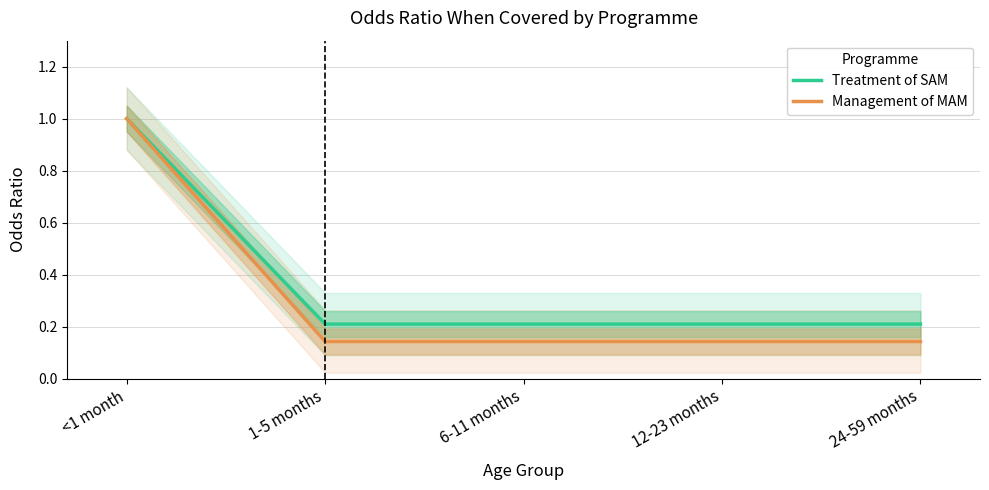

At how many categories does at least one series exceed 0?

5